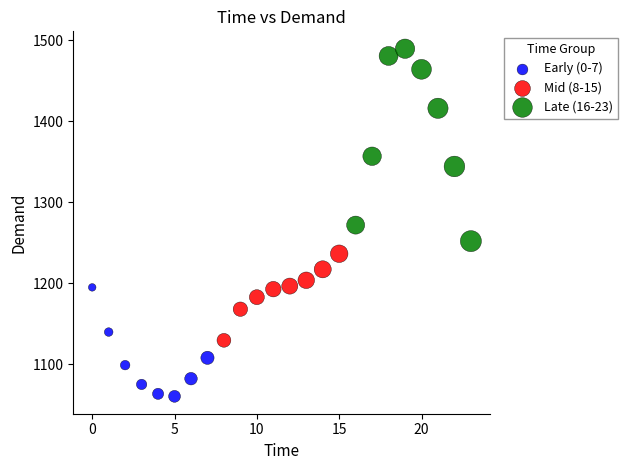

Which series reaches the minimum Y coordinate?

Early (0-7)